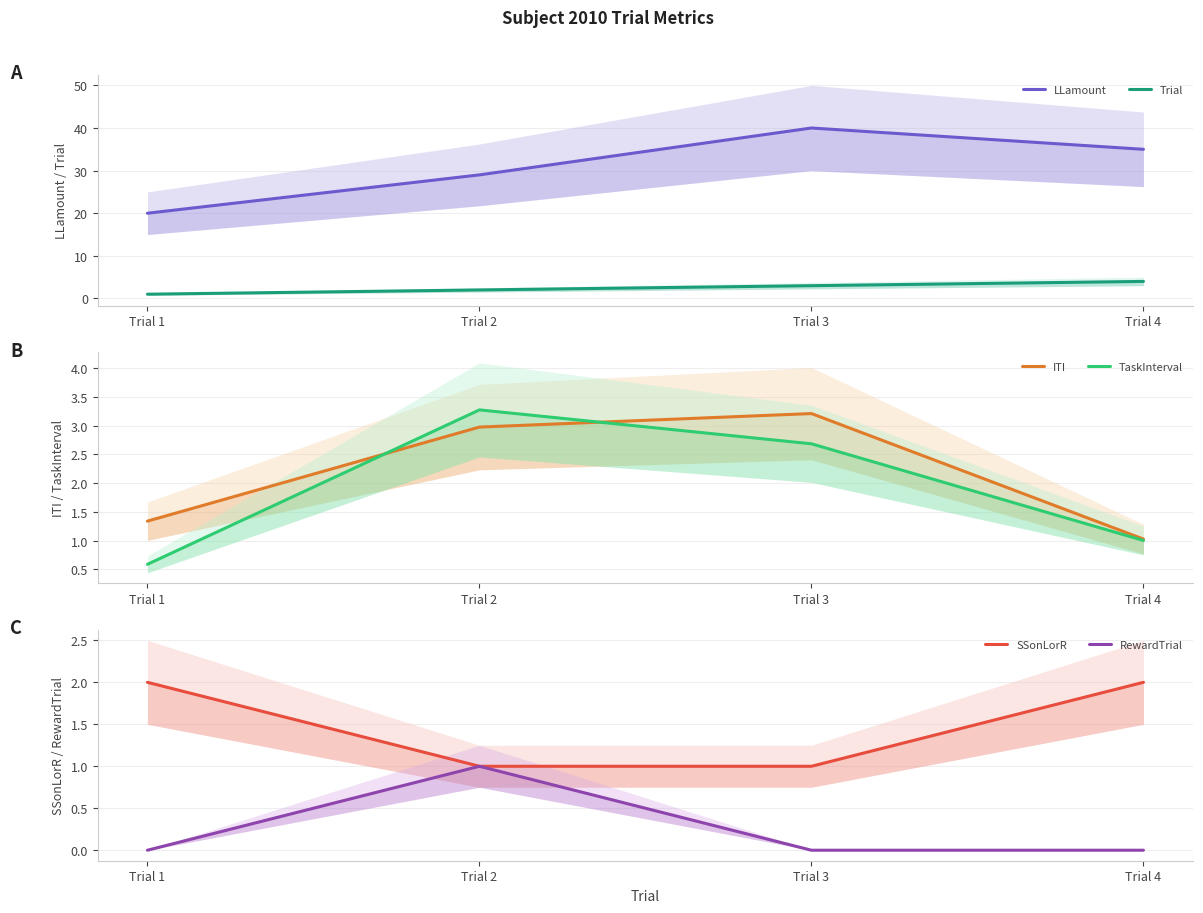

Between Trial 1 and Trial 3, which is larger?

Trial 3